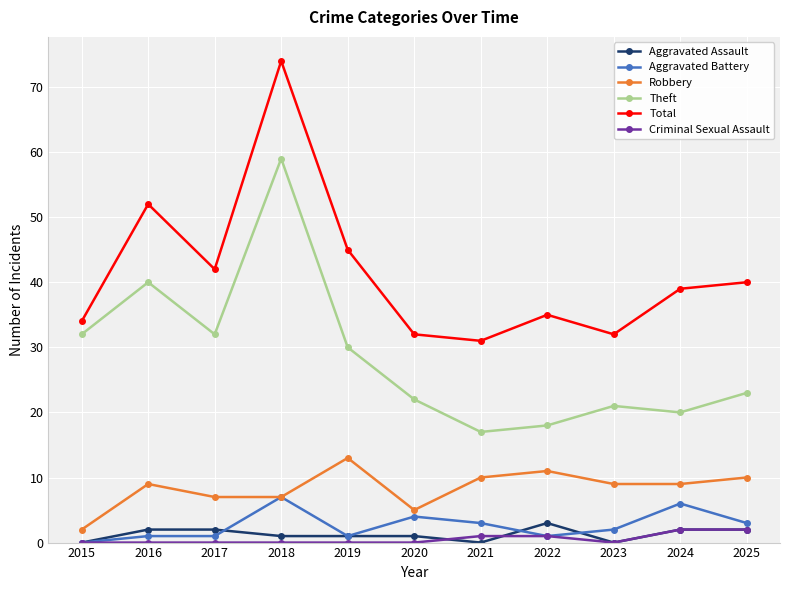

Is it true that Aggravated Assault equals 0 at 2023?

True